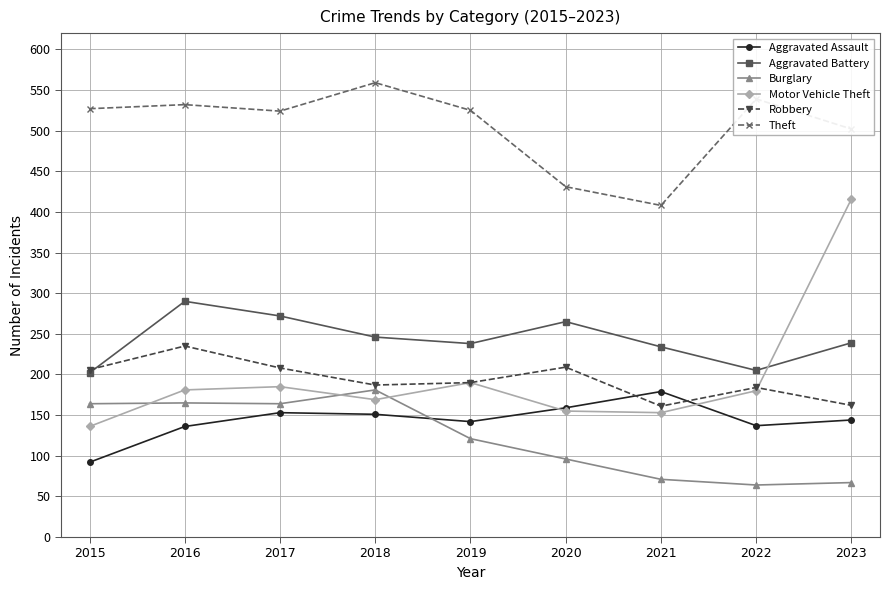

At how many categories does at least one series exceed 214?

9